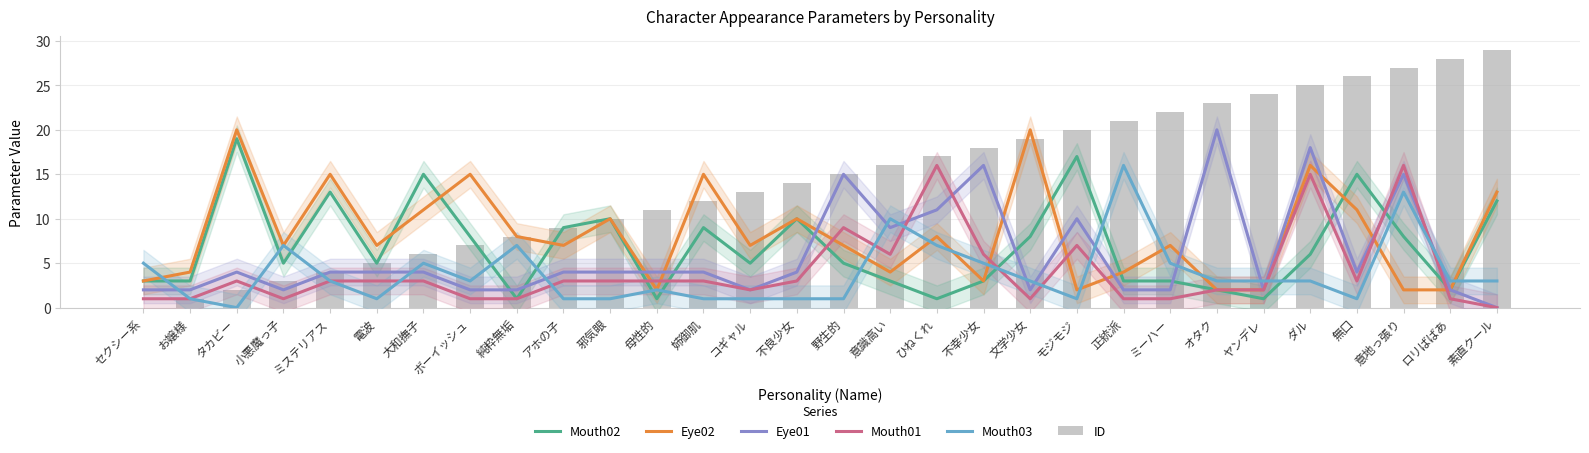

At オタク, list the series in order from largest to smallest.

ID, Eye01, Mouth03, Mouth02, Eye02, Mouth01